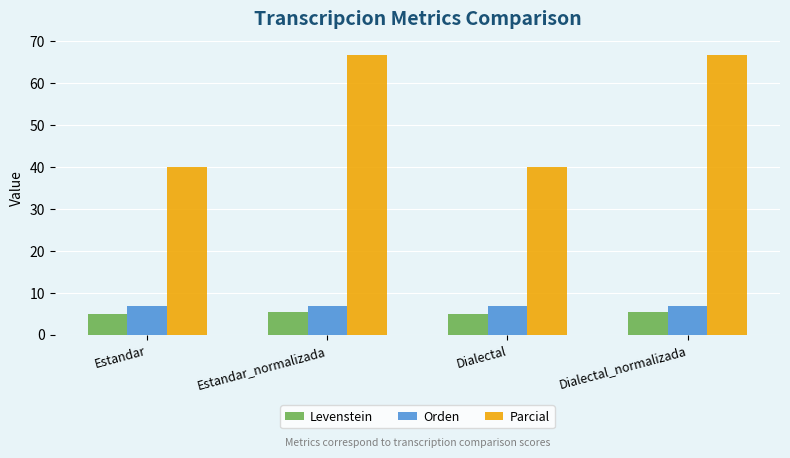

Which series has the largest total across all categories?

Parcial